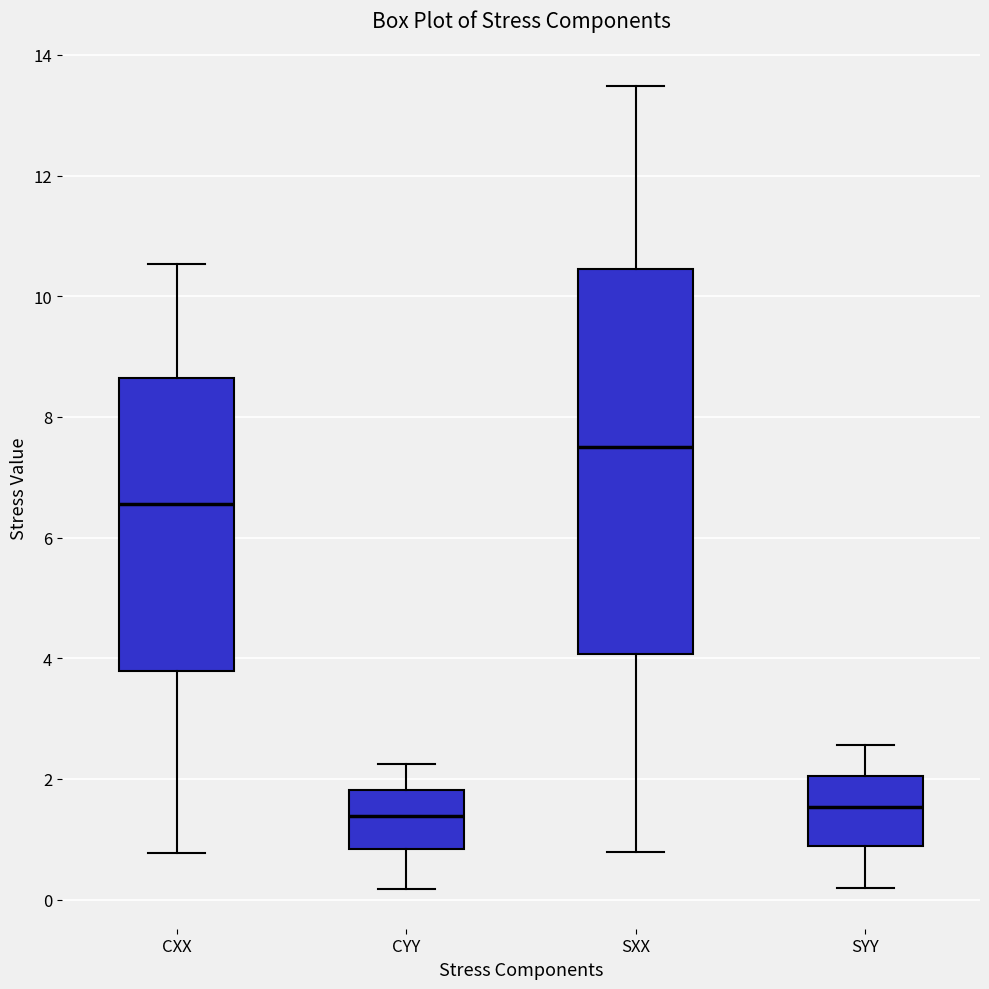

Reading left to right, transcribe this box plot: for each box, give where its median line is, the range the box spans, and where its two whiskers end, as read against the y-axis. The values are not printed on the chart, so give them approximately, as read against the axis.

CXX: median 6.6, box 3.8 to 8.6, whiskers 0.8 to 10.6
CYY: median 1.4, box 0.8 to 1.8, whiskers 0.2 to 2.2
SXX: median 7.6, box 4.0 to 10.4, whiskers 0.8 to 13.4
SYY: median 1.6, box 0.8 to 2.0, whiskers 0.2 to 2.6